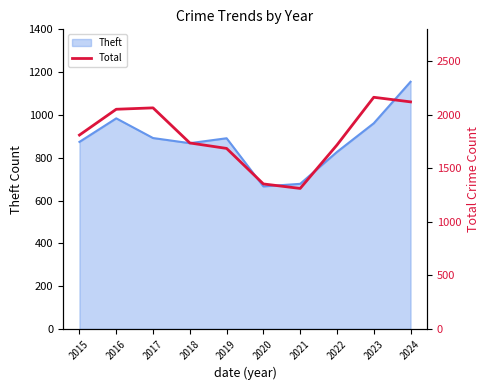

Which category has the highest value in the Theft series?

2024